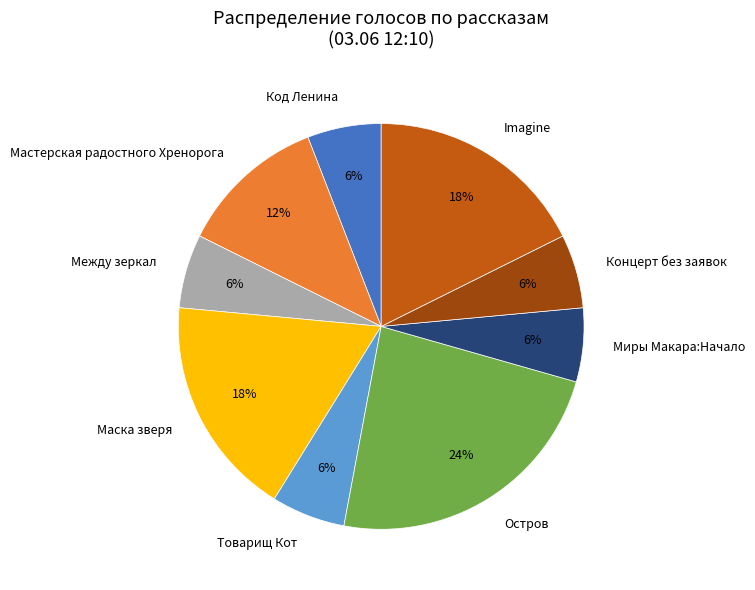

To the nearest percent, what portion does Маска зверя represent?

18%